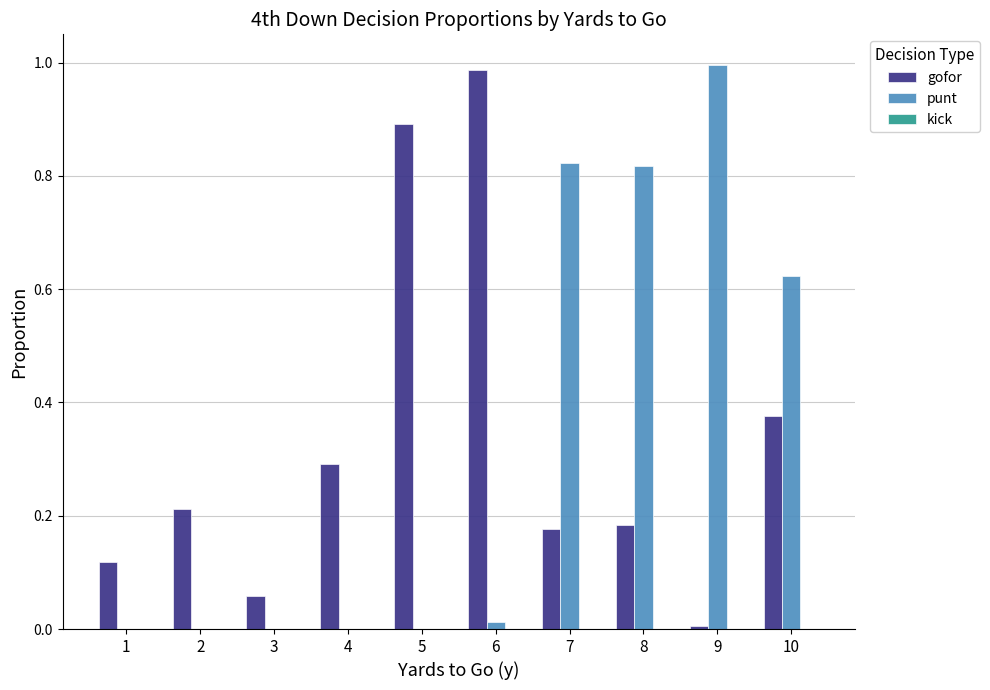

What is the total value across all series at 5?

0.9